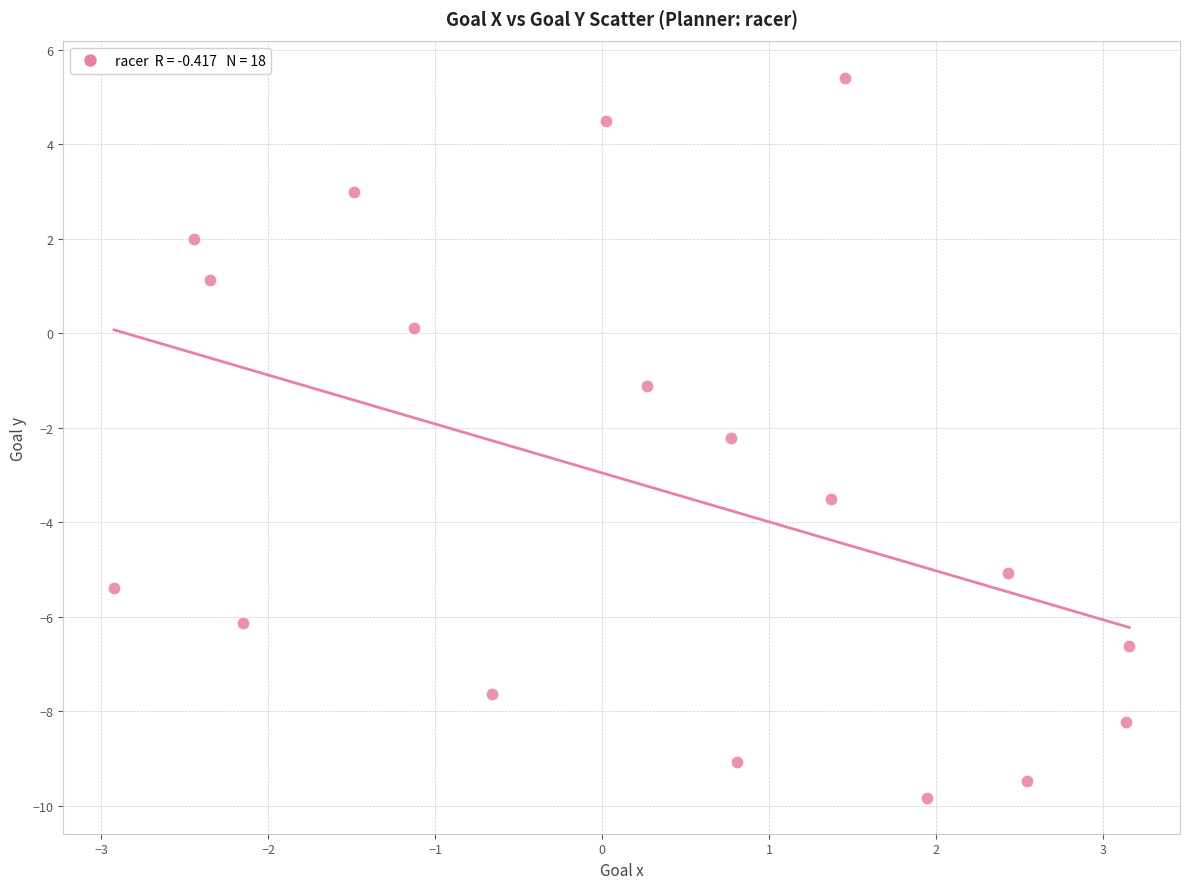

What Y value in the scatter plot is closest to -2?

-2.2